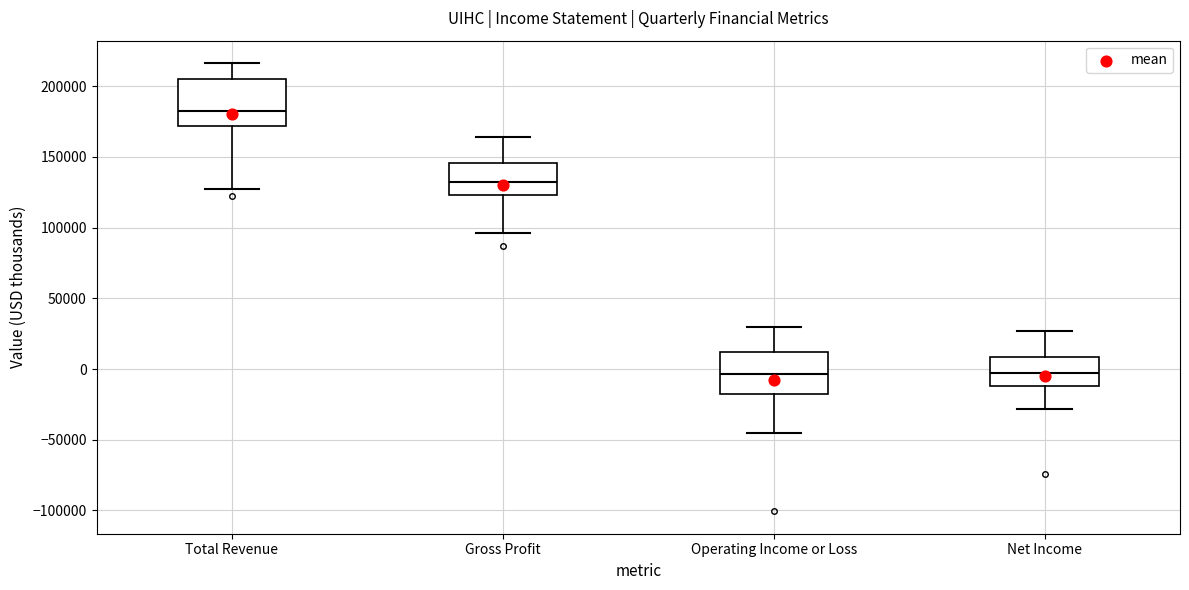

Where does the median line of the box for Net Income sit on the y-axis? The values are not printed on the chart, so give them approximately, as read against the axis.

-5000